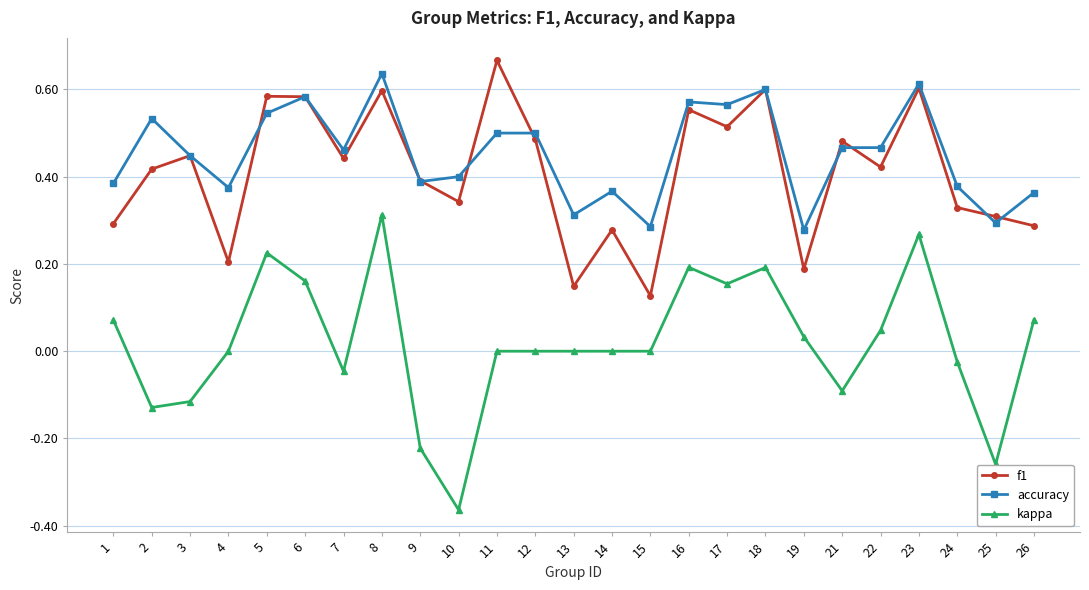

Which label corresponds to the smallest value in the chart?

10